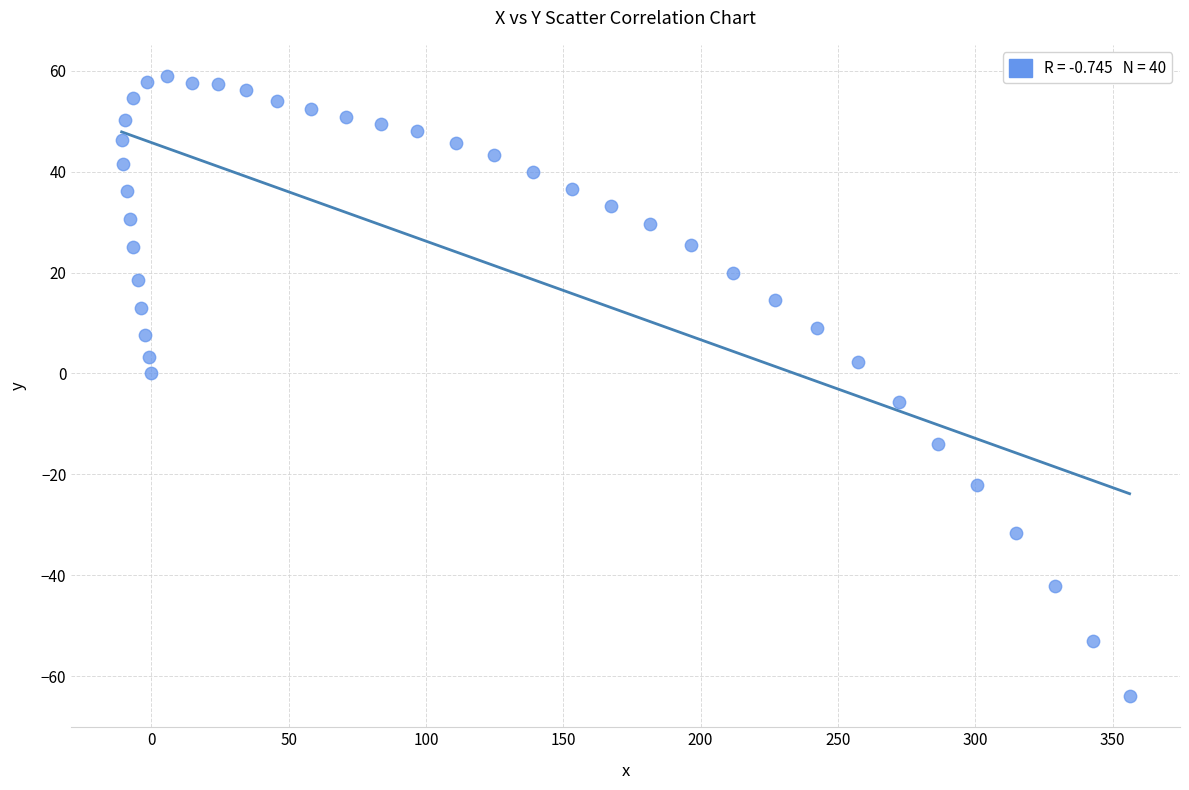

What is the range of X values (max minus min)?

367.0